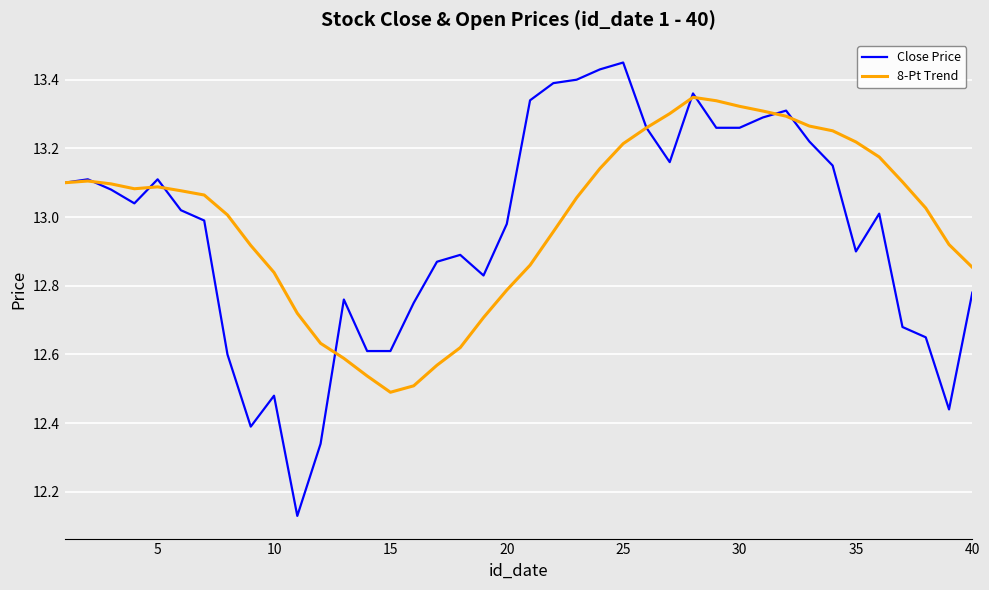

Which series has the widest spread of values?

Close Price